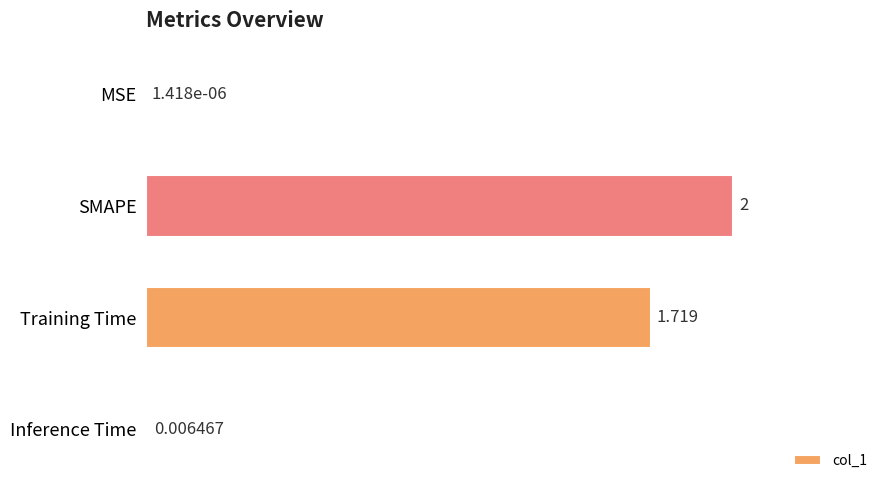

Which label corresponds to the largest value in the chart?

SMAPE